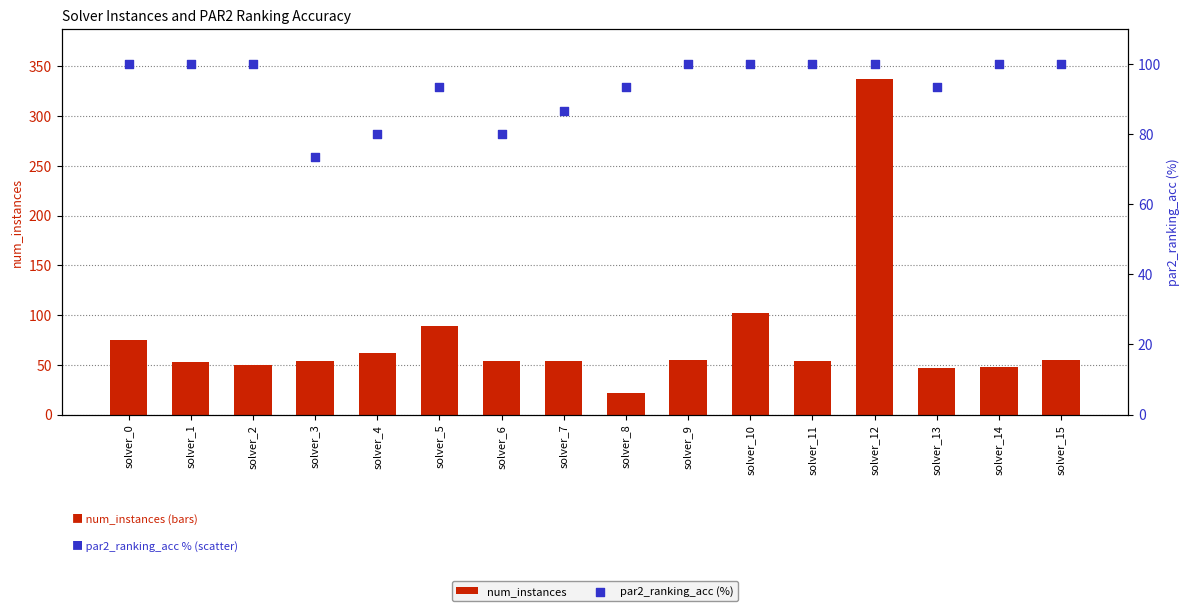

At how many categories does at least one series exceed 150?

1